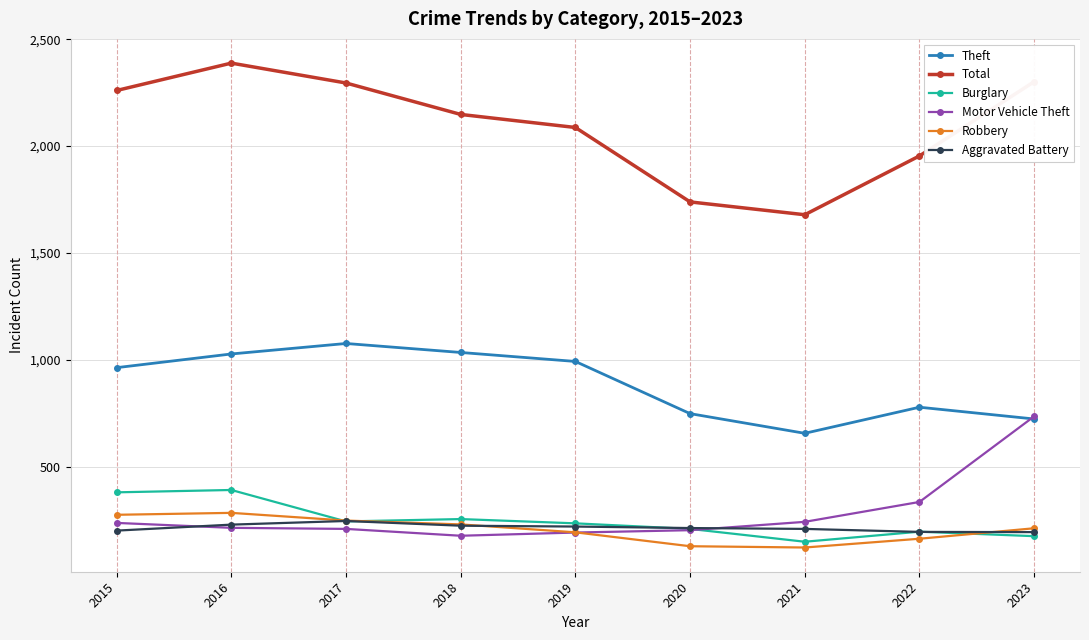

How many lines are shown in the chart?

6